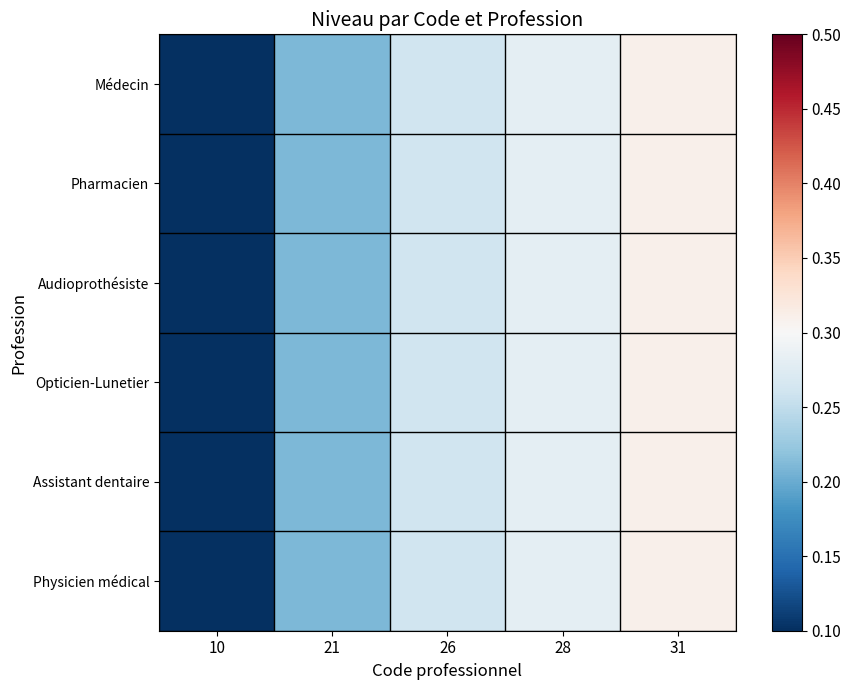

Reading left to right, extract all data points from this chart.

Médecin: 10=0.1	21=0.2	26=0.3	28=0.3	31=0.3
Pharmacien: 10=0.1	21=0.2	26=0.3	28=0.3	31=0.3
Audioprothésiste: 10=0.1	21=0.2	26=0.3	28=0.3	31=0.3
Opticien-Lunetier: 10=0.1	21=0.2	26=0.3	28=0.3	31=0.3
Assistant dentaire: 10=0.1	21=0.2	26=0.3	28=0.3	31=0.3
Physicien médical: 10=0.1	21=0.2	26=0.3	28=0.3	31=0.3